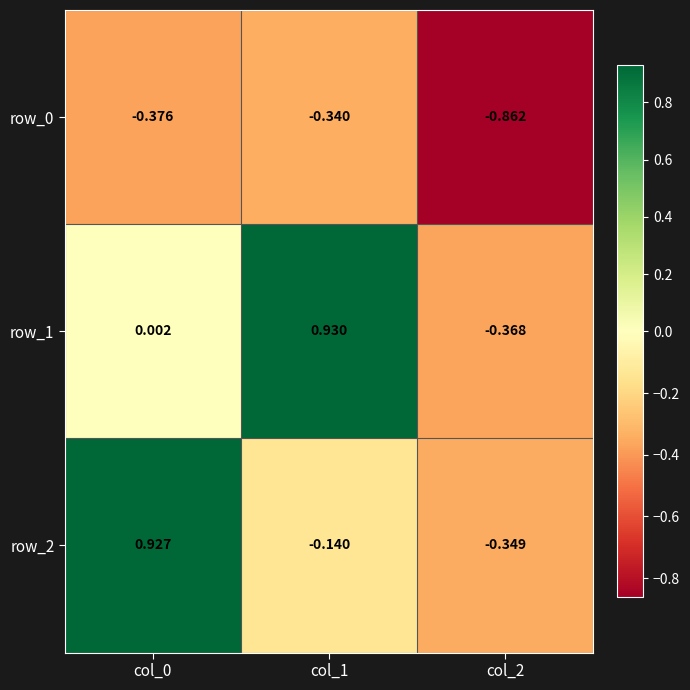

At which label does row_1 reach its minimum?

col_2